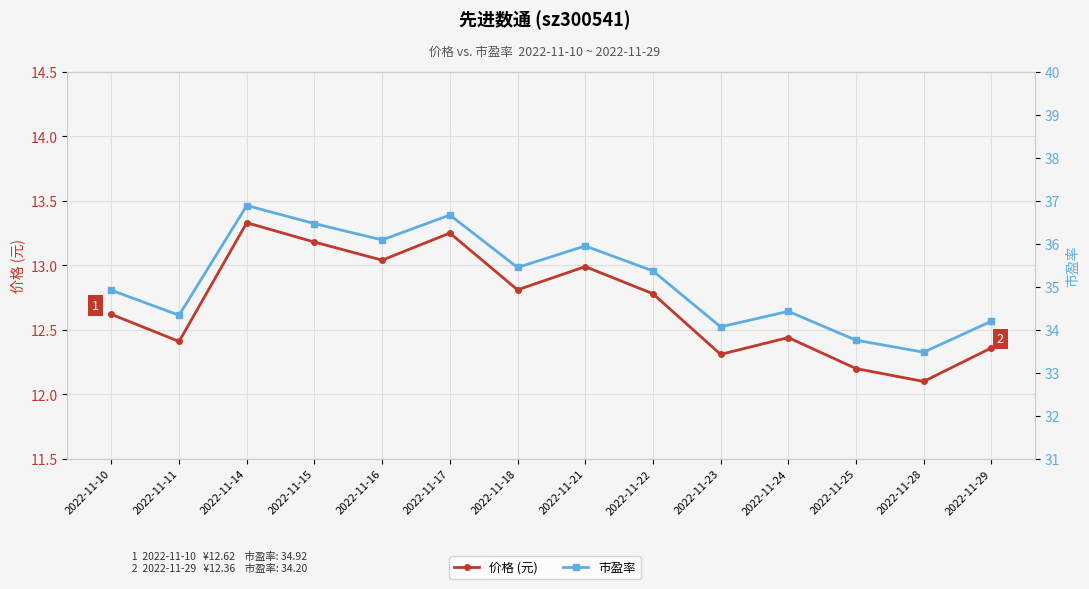

How many interior local valleys does the 价格 (元) series have?

5